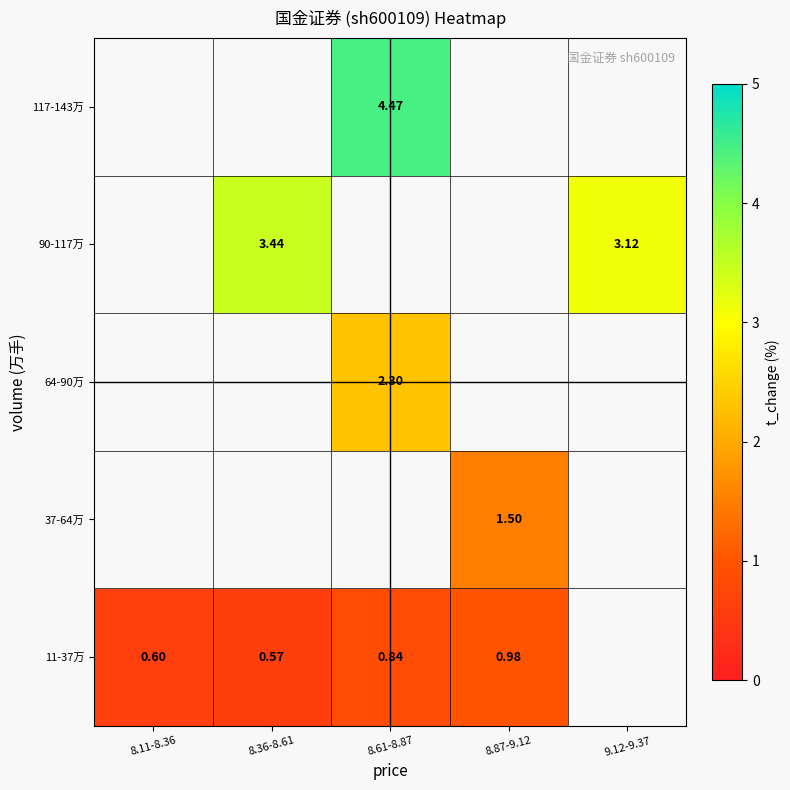

What is the difference between the maximum and minimum values in the 11-37万 series?

0.4